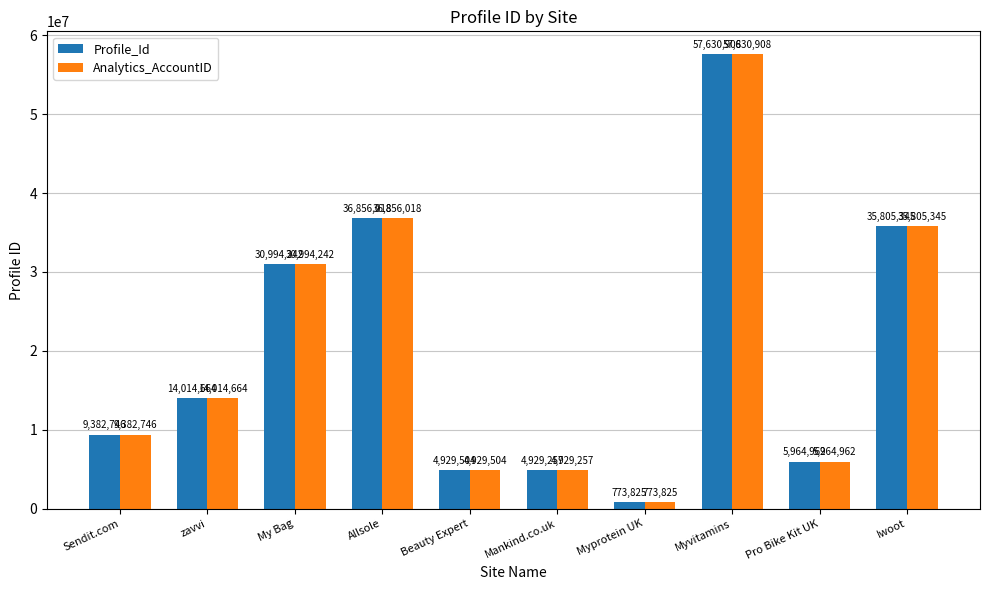

What is the total value across all series at Sendit.com?

18765492